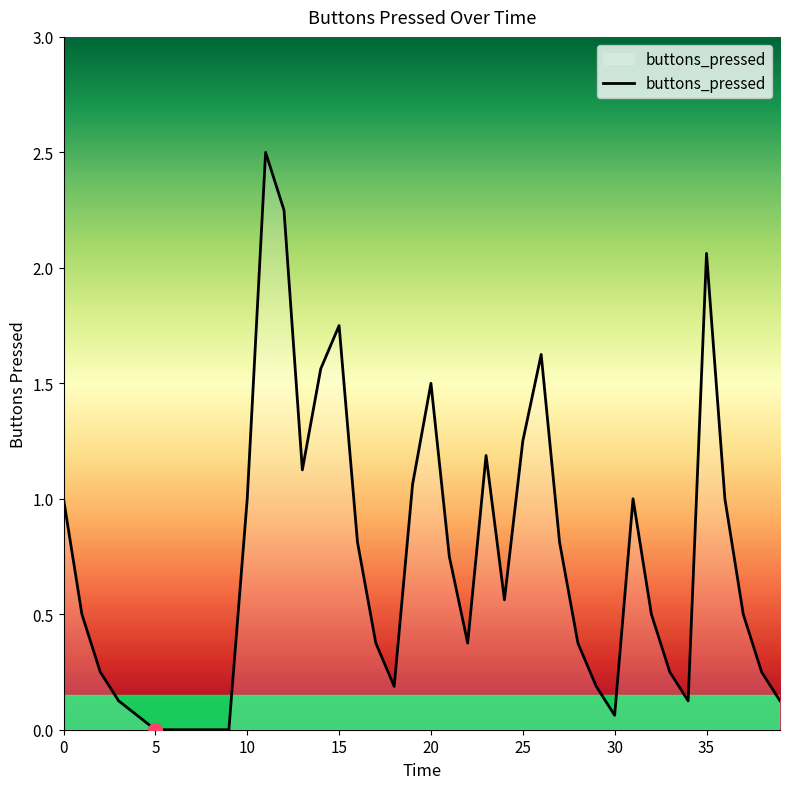

What is the difference between the maximum and minimum values?

2.5